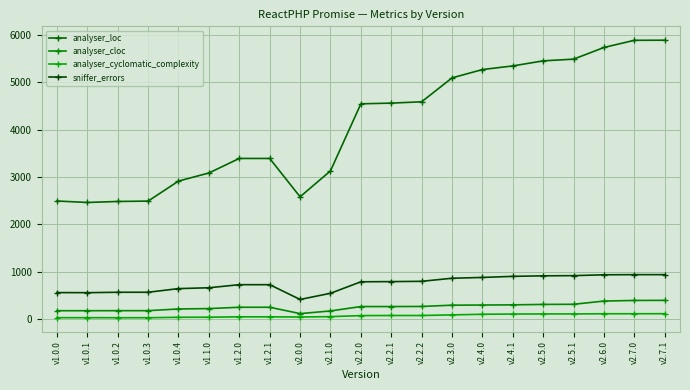

The analyser_cyclomatic_complexity series shows 99 at v2.4.0. True or false?

True